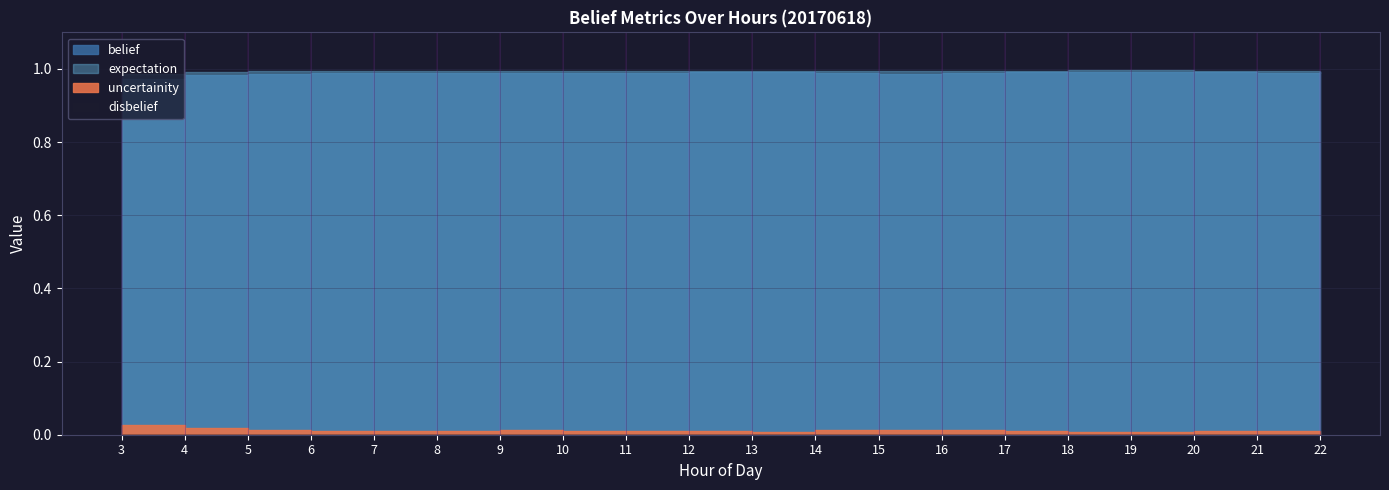

At which category is the sum across all series the highest?

19